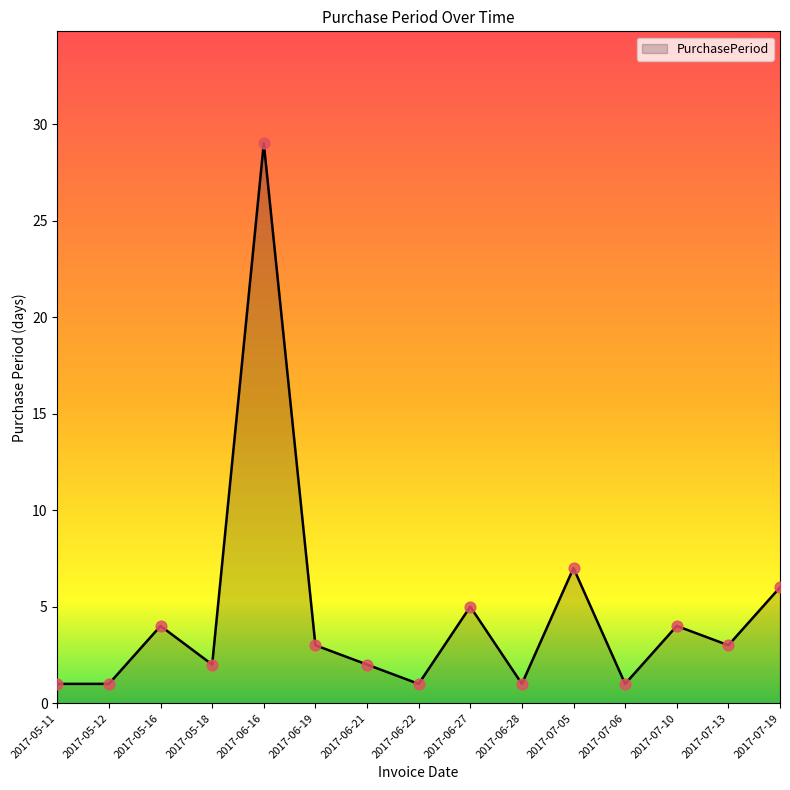

Between 2017-06-16 and 2017-05-16, which is larger?

2017-06-16